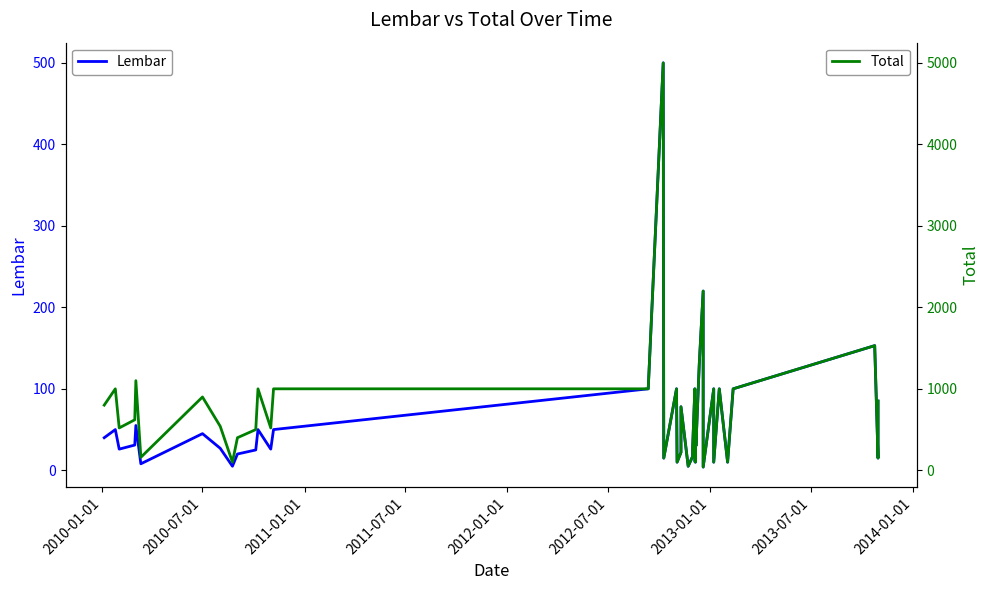

What is the highest value of the Total series?

5000